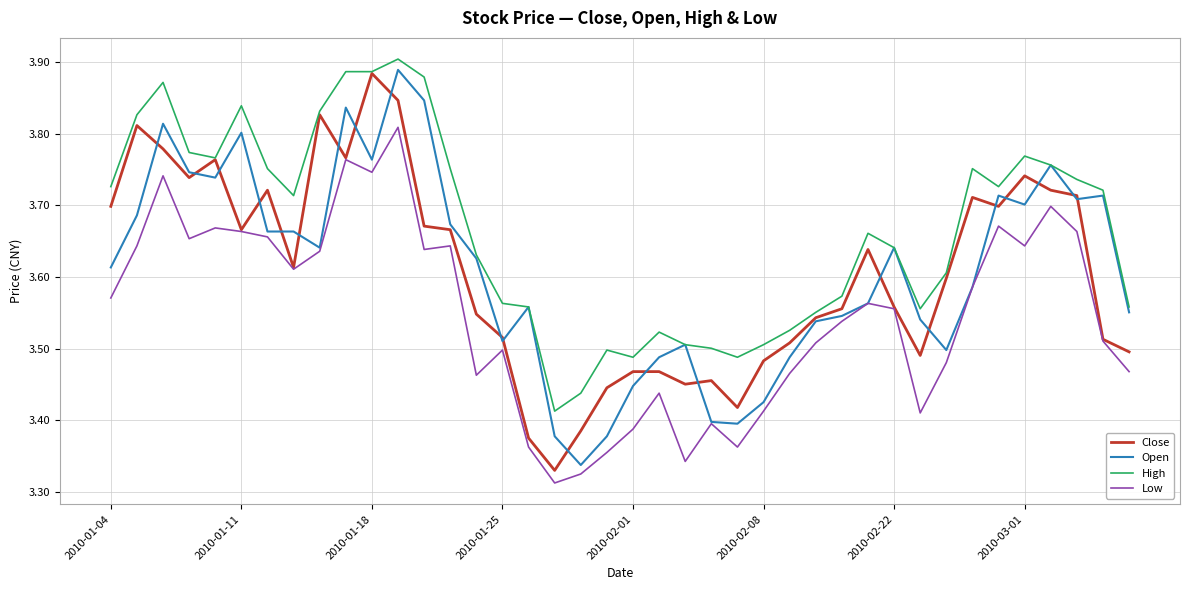

Which series has the largest total across all categories?

High